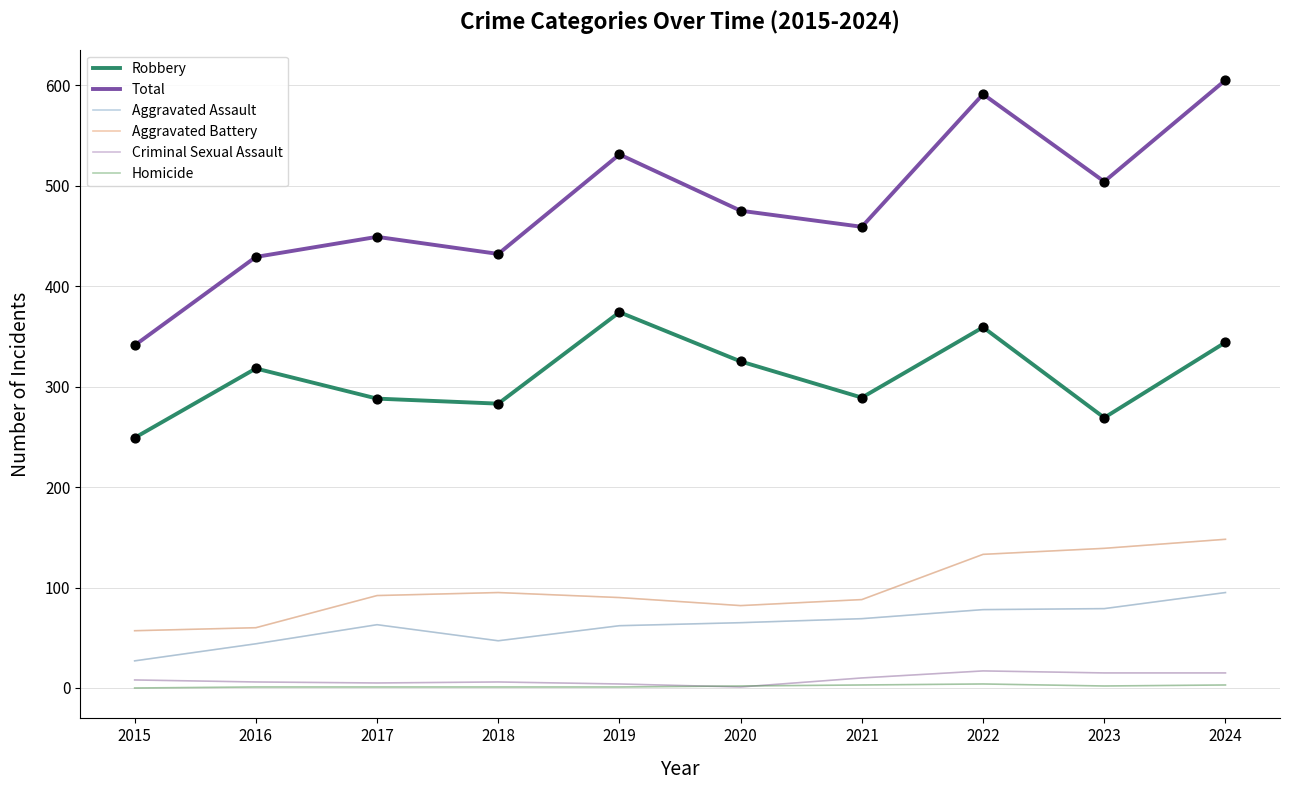

How many lines are shown in the chart?

6